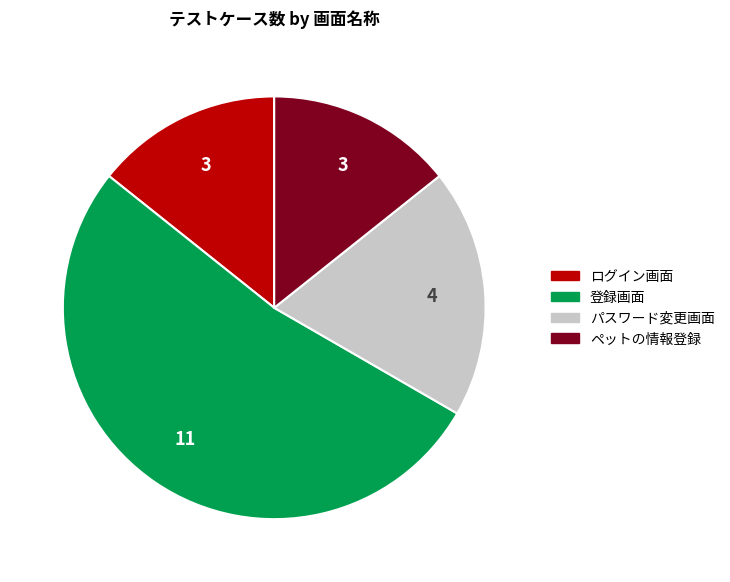

Is the sum of ログイン画面 and ペットの情報登録 greater than half?

No